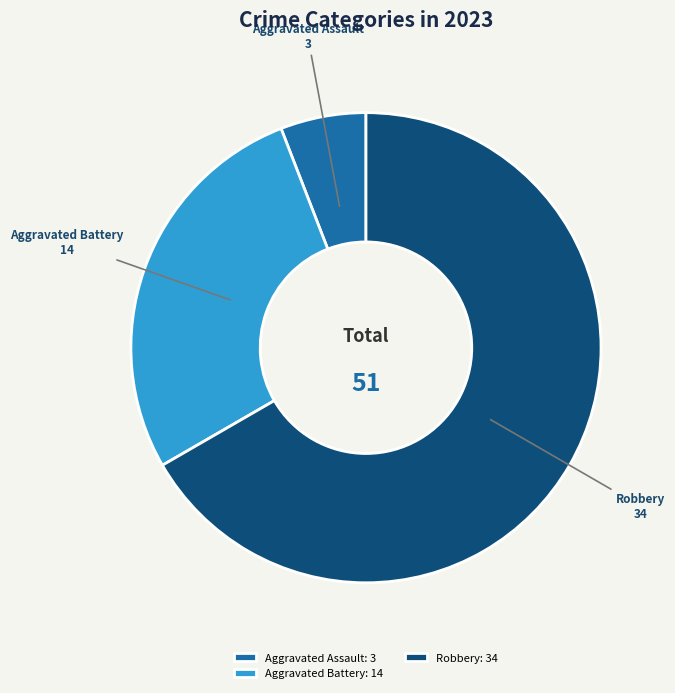

How many segments does this pie chart have?

3